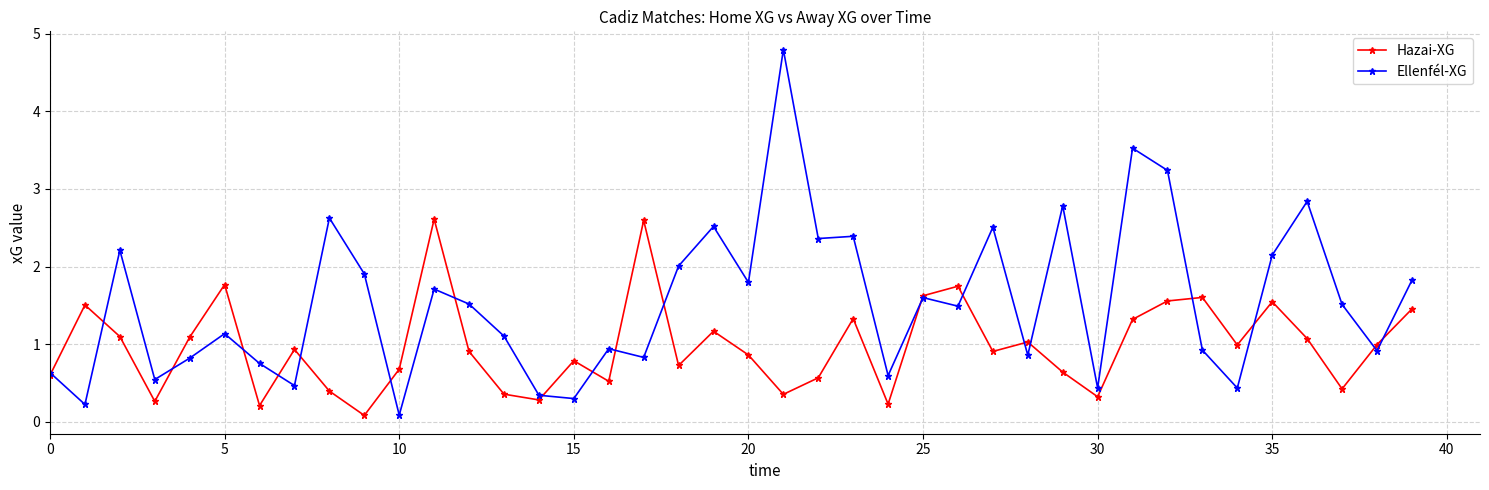

What are all the series names shown in the legend?

Hazai-XG, Ellenfél-XG